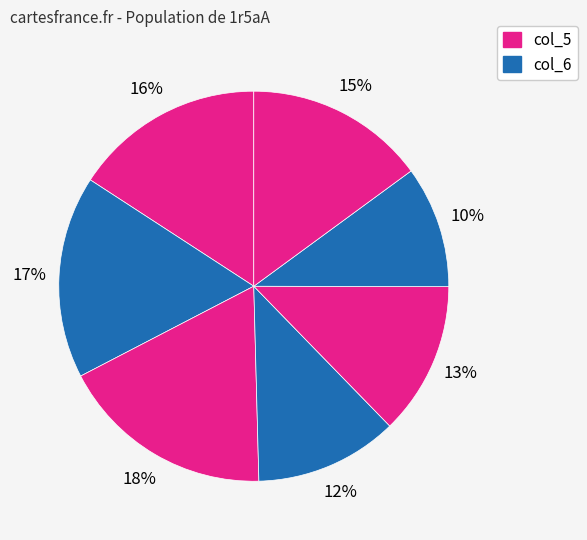

To the nearest percent, what is the average slice percentage?

14%